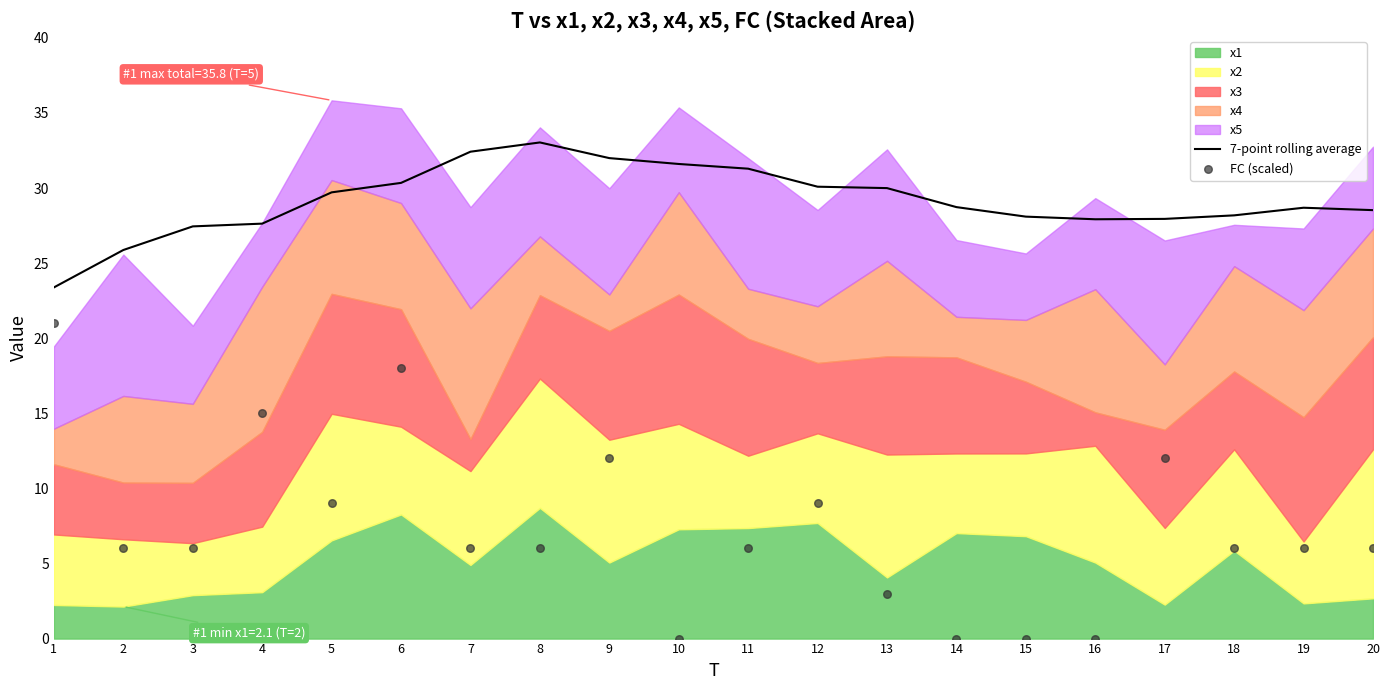

At which category is the sum across all series the highest?

6